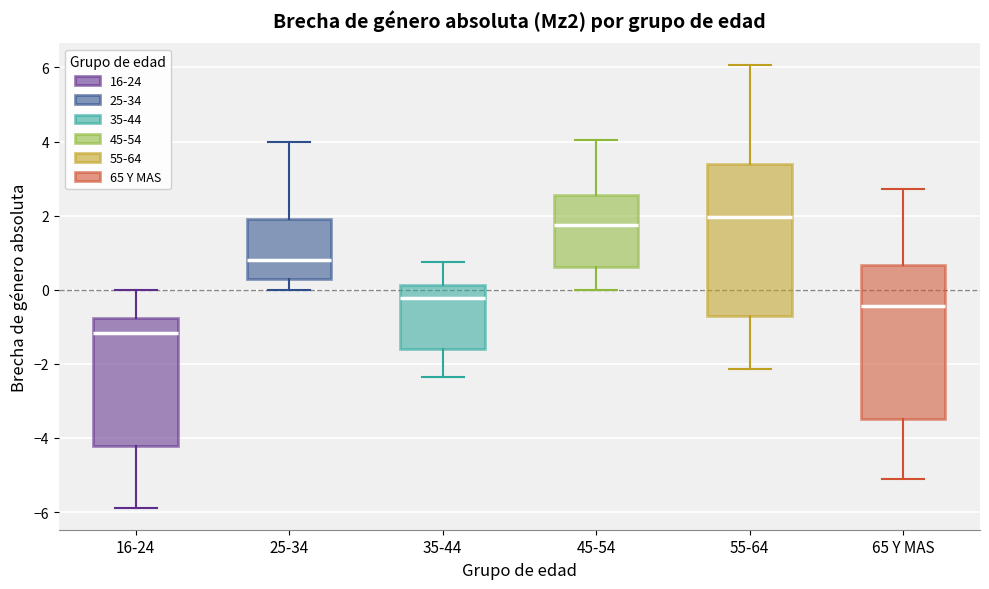

Which box's median line is the highest?

55-64